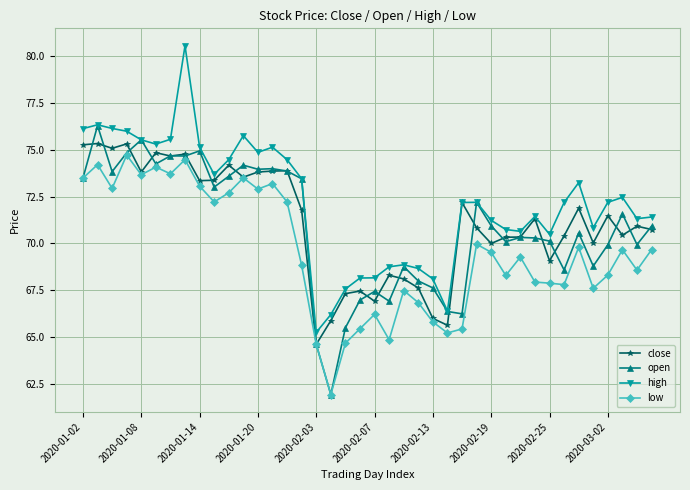

True or false: low and high cross at least once.

False